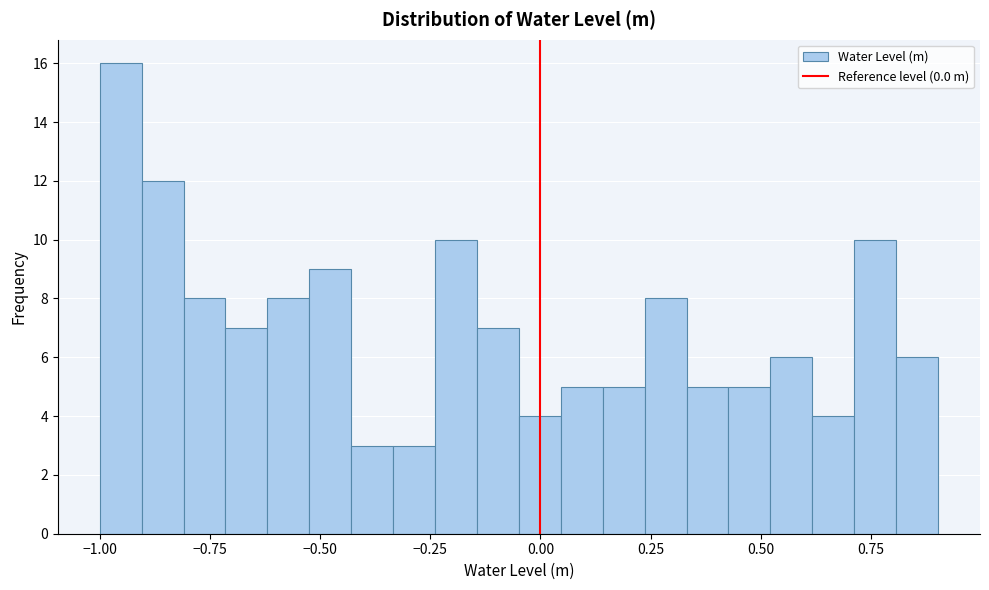

Read against the x-axis, roughly where is the centre of the tallest bar?

-0.95